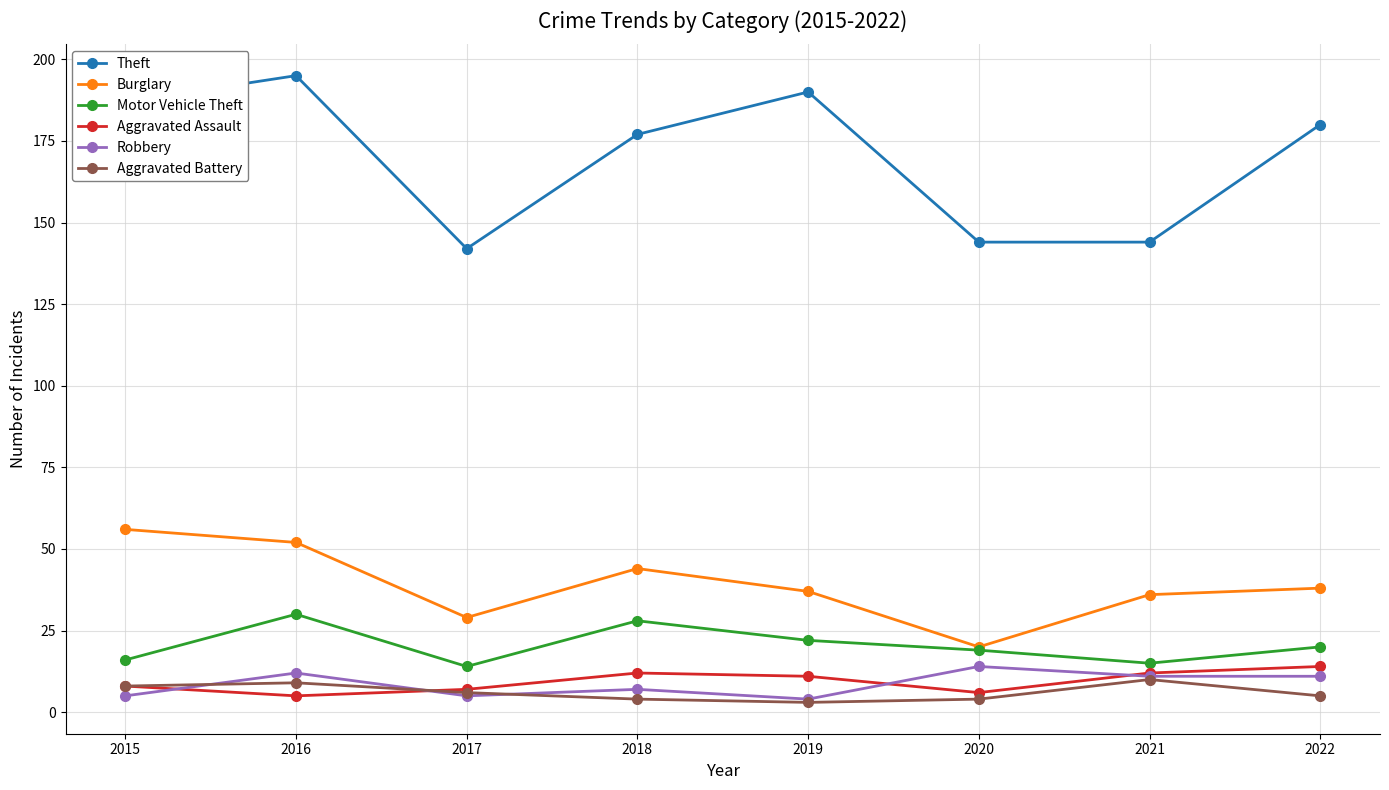

Where does the Burglary series first go above 38?

2015